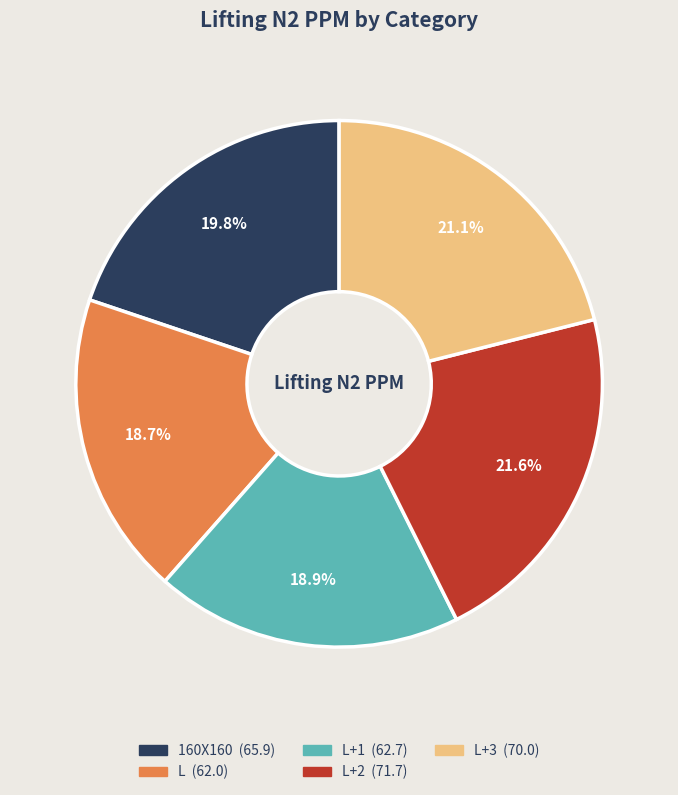

Is there any slice that represents more than half of the pie?

No